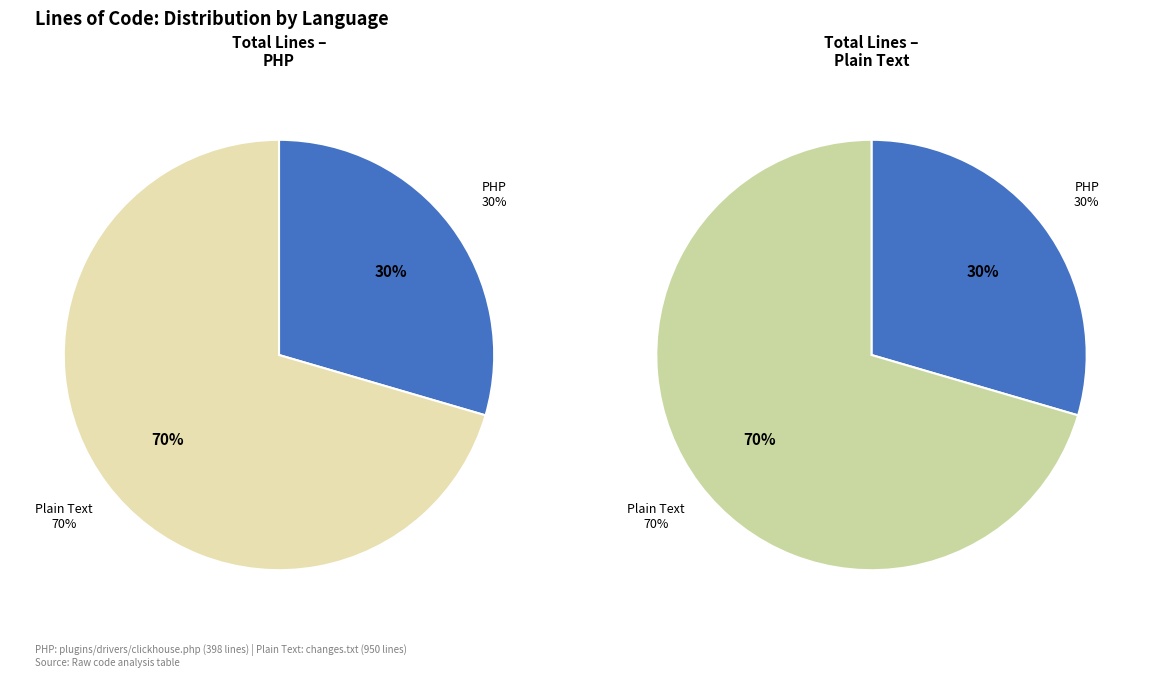

Rank the categories by value from lowest to highest.

PHP, Plain Text